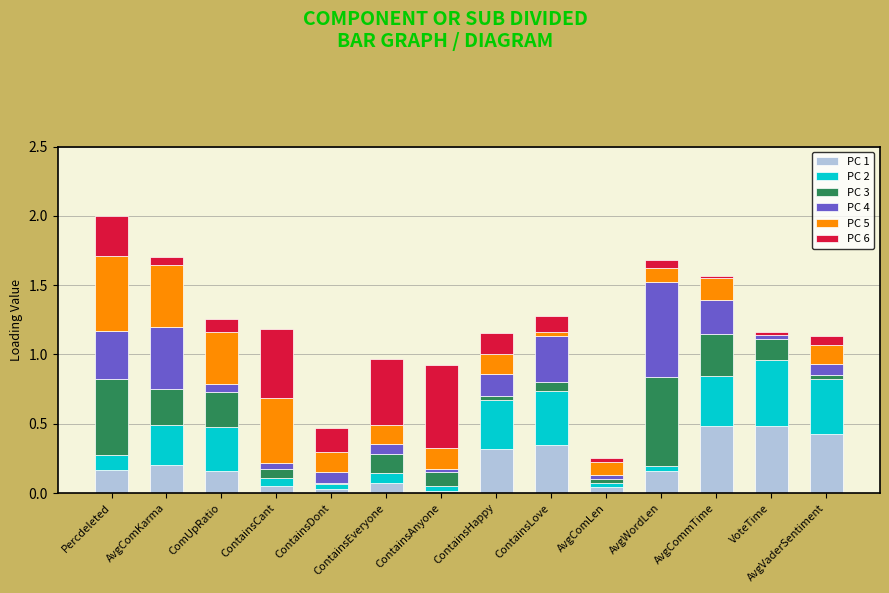

The PC 1 series shows 0.5 at ContainsLove. True or false?

False